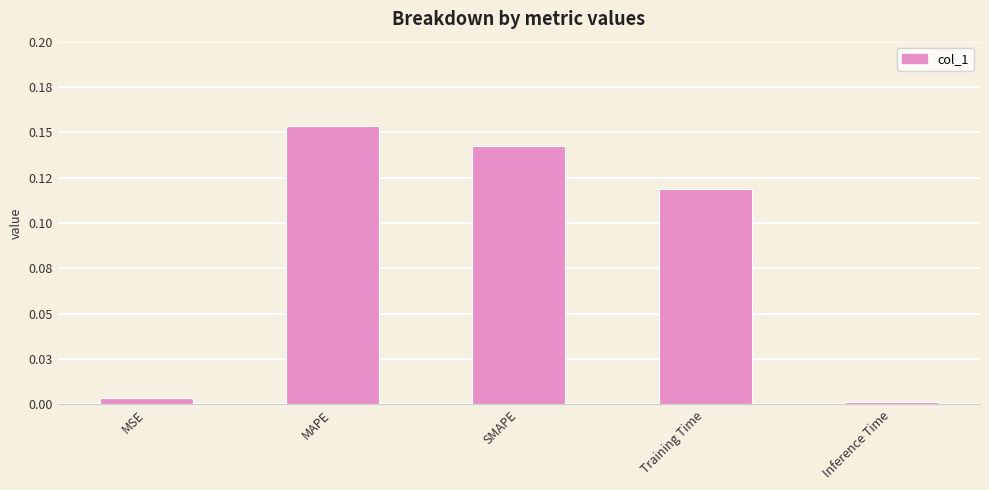

Reading left to right, extract all data points from this chart.

MSE=0.0	MAPE=0.2	SMAPE=0.1	Training Time=0.1	Inference Time=0.0